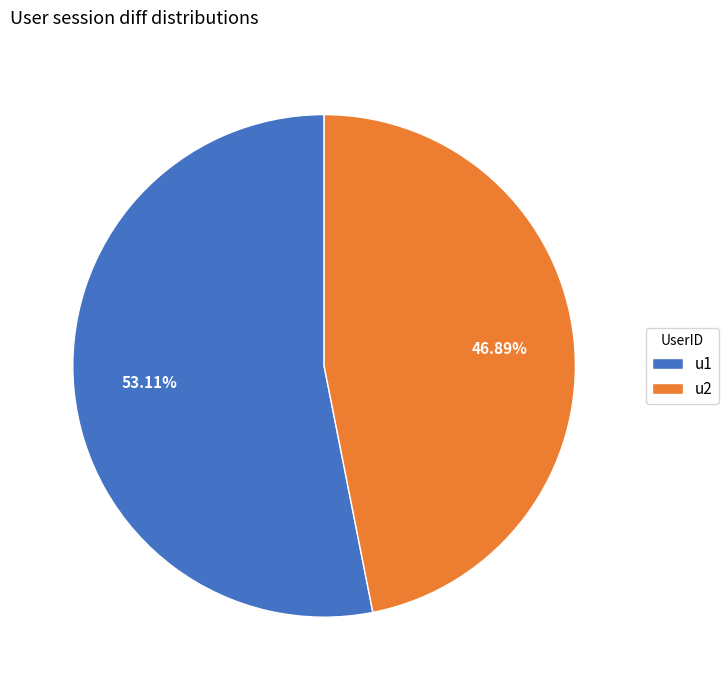

Between u1 and u2, which is larger?

u1